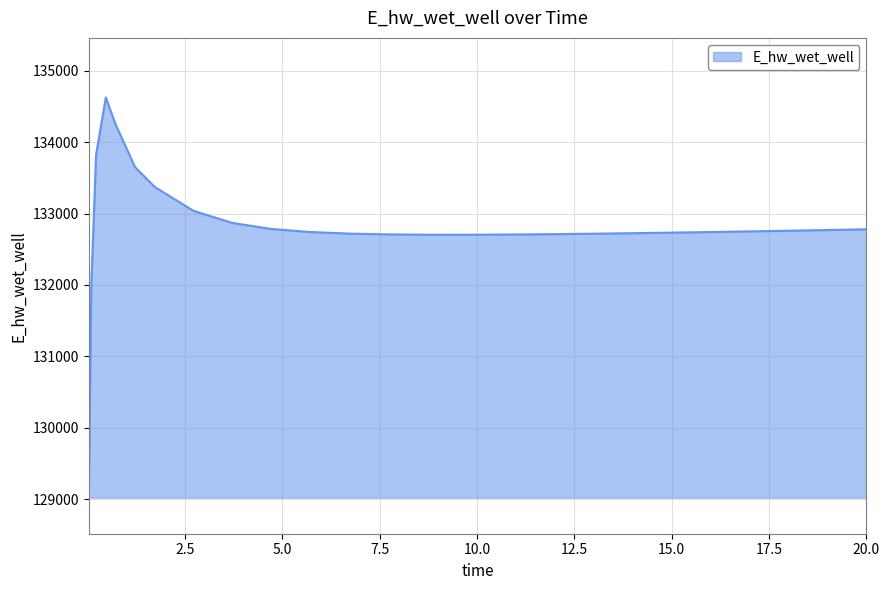

How many lines are shown in the chart?

1